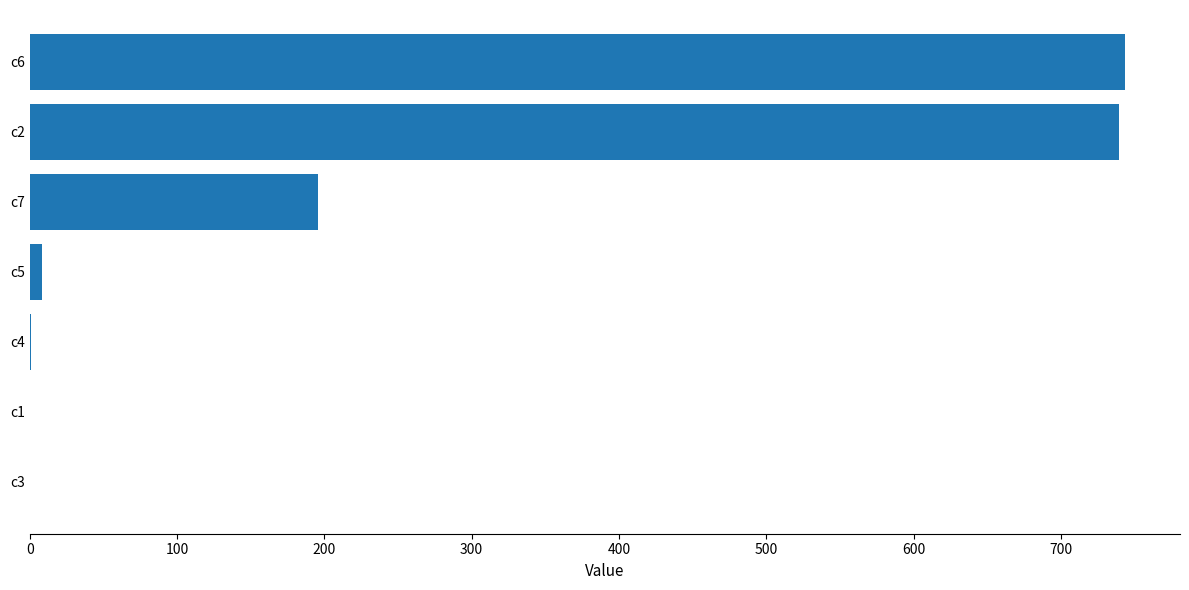

Is it true that the value at c2 is 1111.4?

False